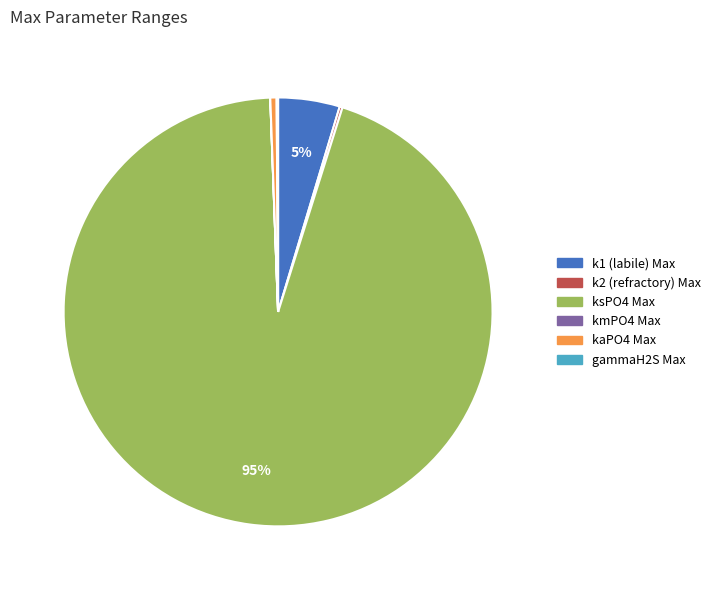

To the nearest percent, what is the difference between the largest and smallest slice percentages?

95%